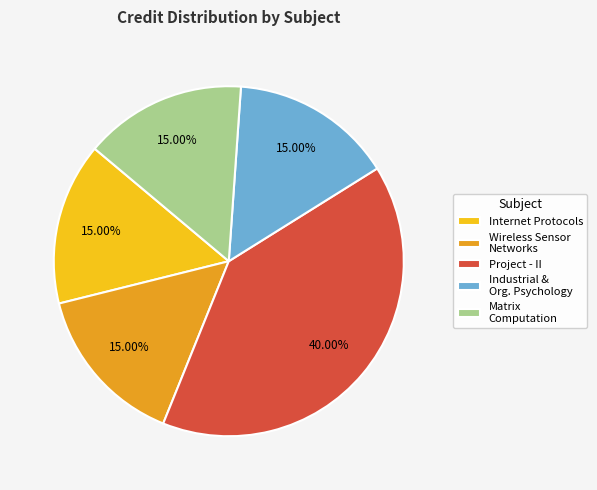

Do Project - II and Industrial & Org. Psychology together represent more than half of the pie?

Yes